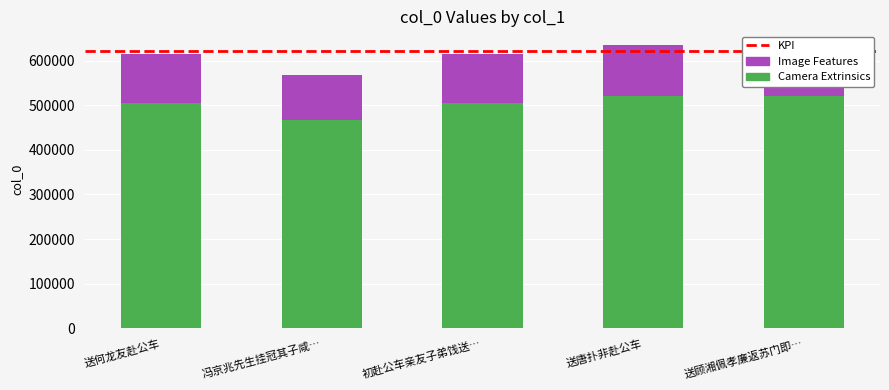

What is the ratio of the value at 送唐扑非赴公车 to the value at 送何龙友赴公车?

1.0